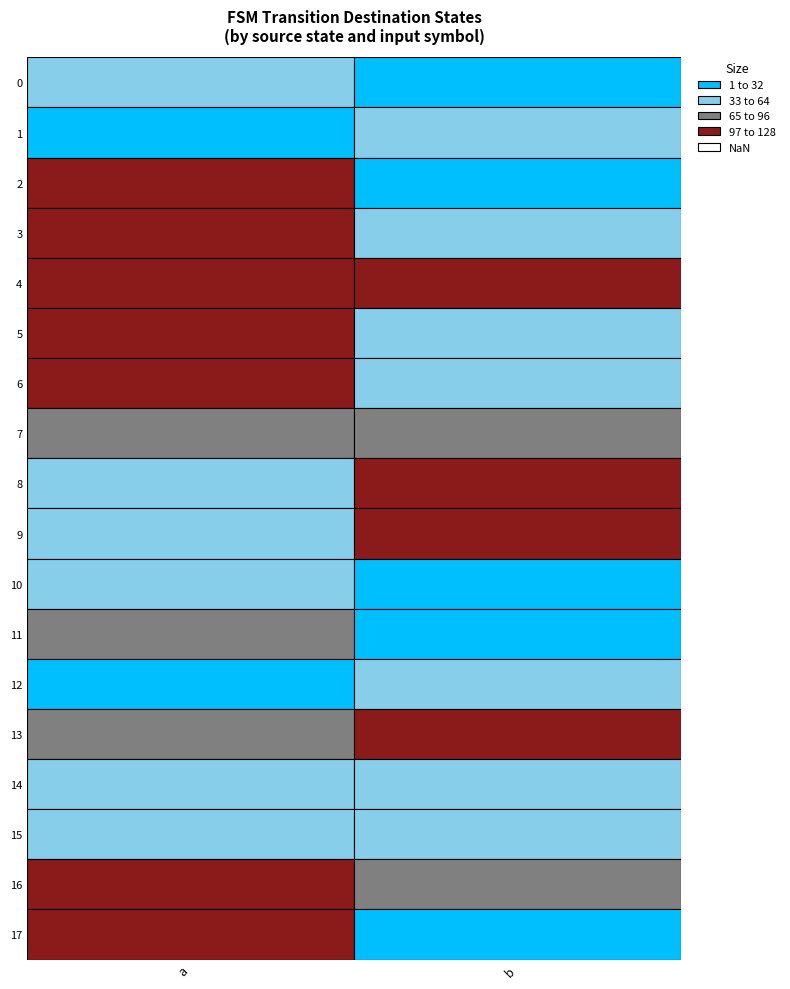

What is the difference between the maximum and minimum values in the 0 series?

21